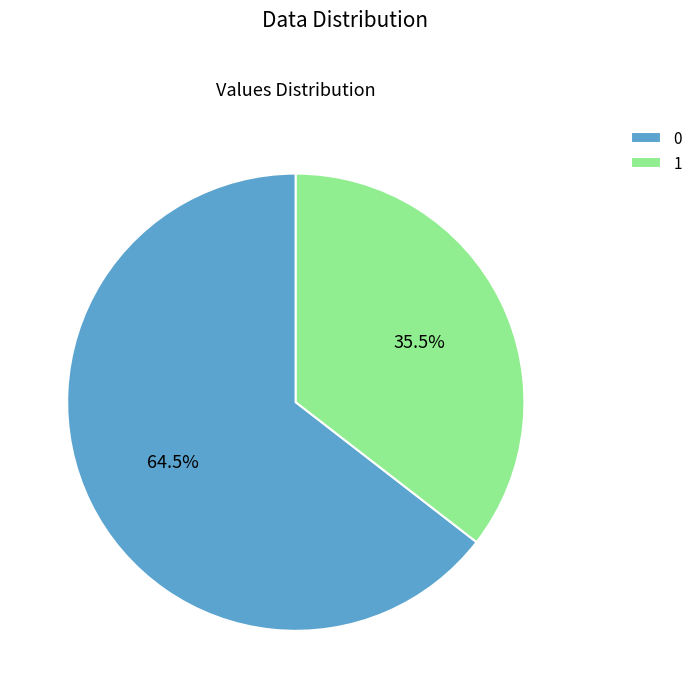

To the nearest percent, what is the difference between the 0 and 1 slice percentages?

29%